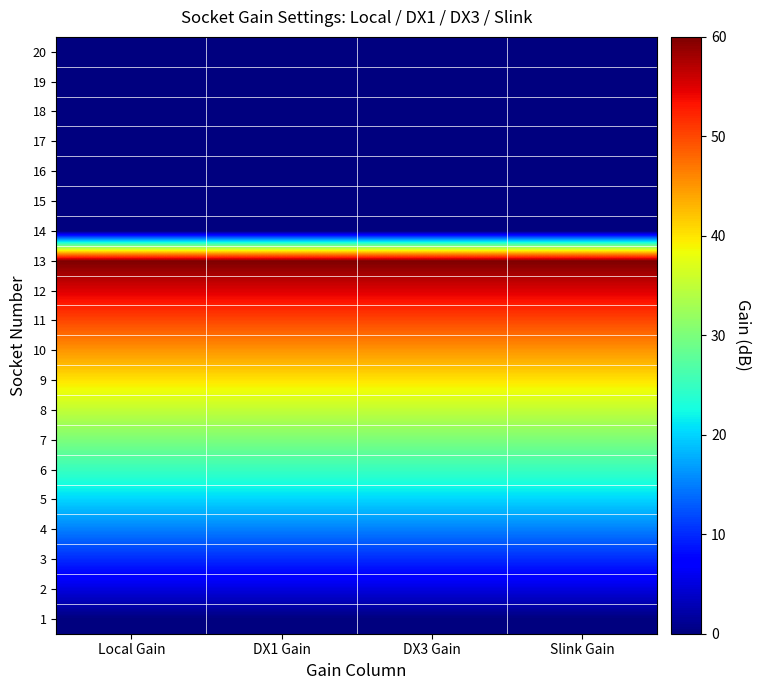

What is the maximum value shown in the chart?

60